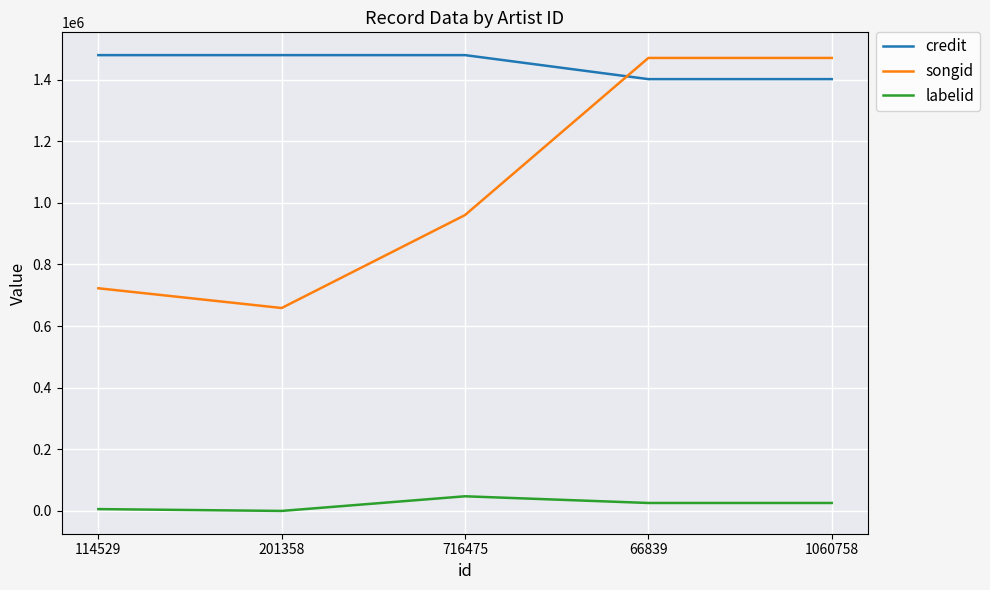

Which series has the largest total across all categories?

credit